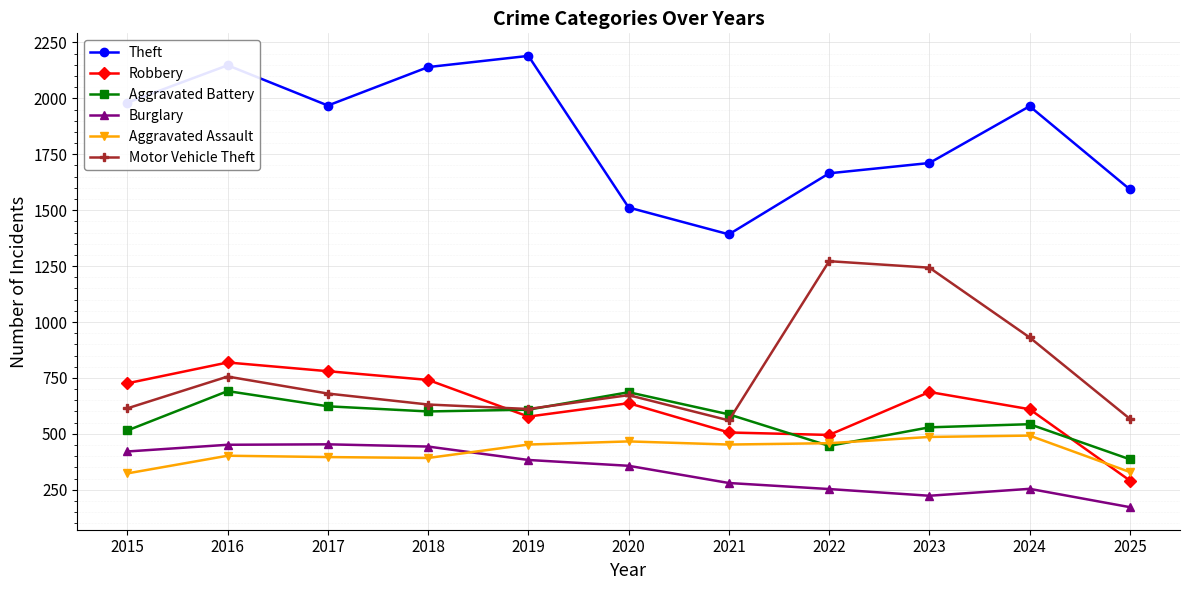

True or false: Aggravated Assault has a value of 486 at 2023.

True